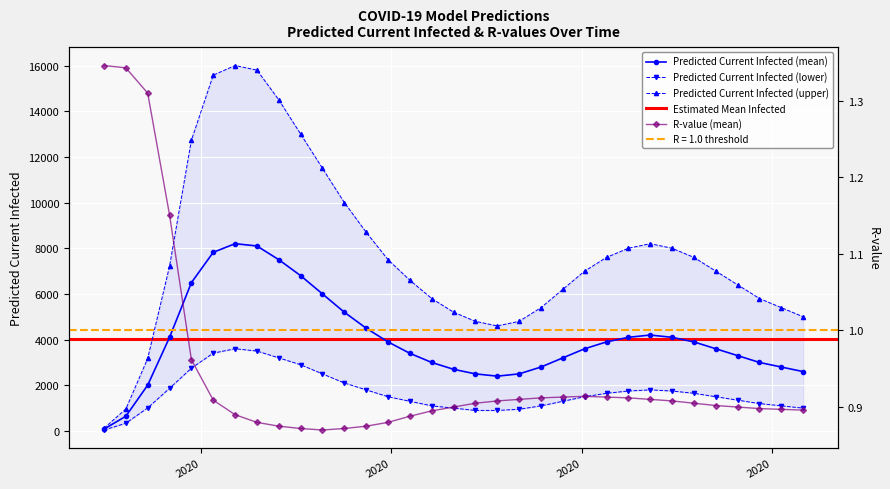

True or false: Predicted Current Infected (mean) has more than 0 points higher than both neighbors.

True